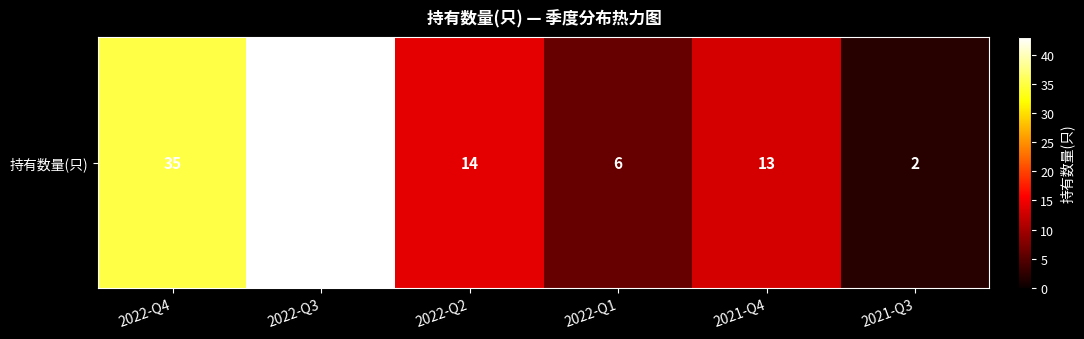

The value at 2022-Q2 is 7. True or false?

False